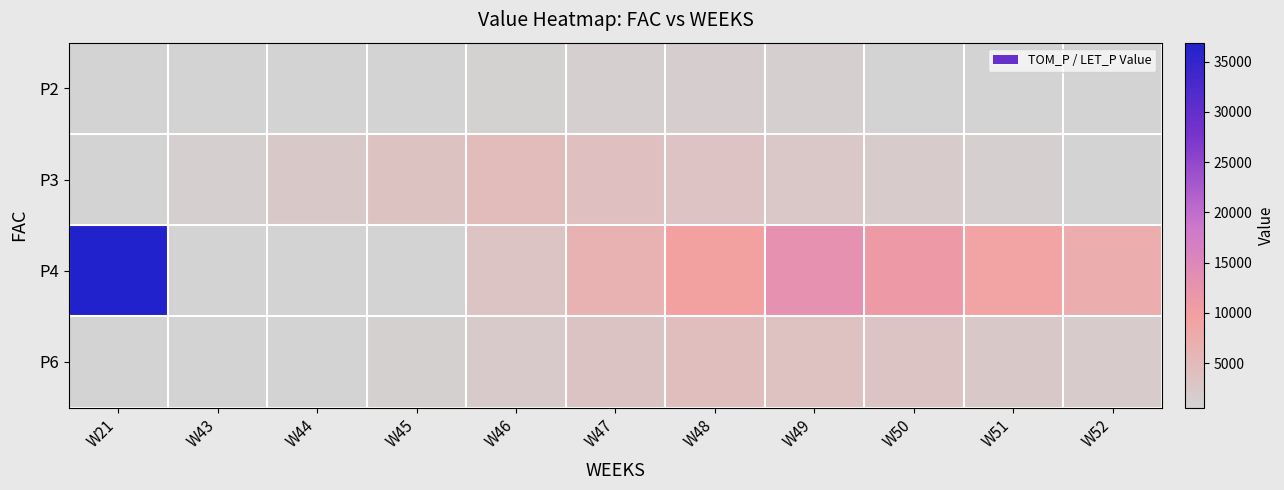

How many series are shown in this chart?

4